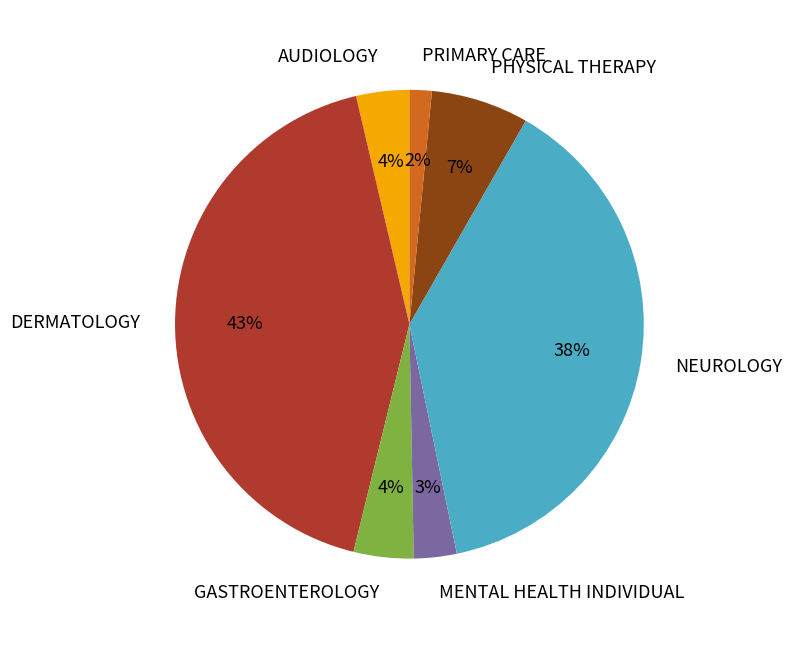

What is the largest slice in the pie chart?

DERMATOLOGY